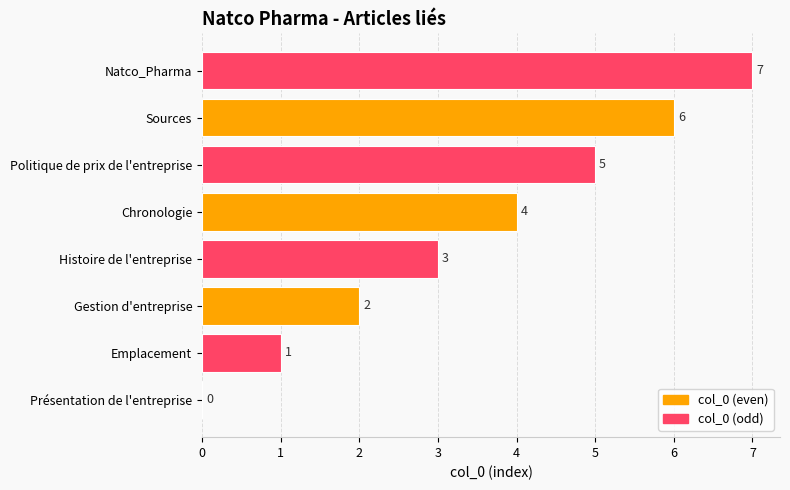

How many values are between 2 and 6?

5